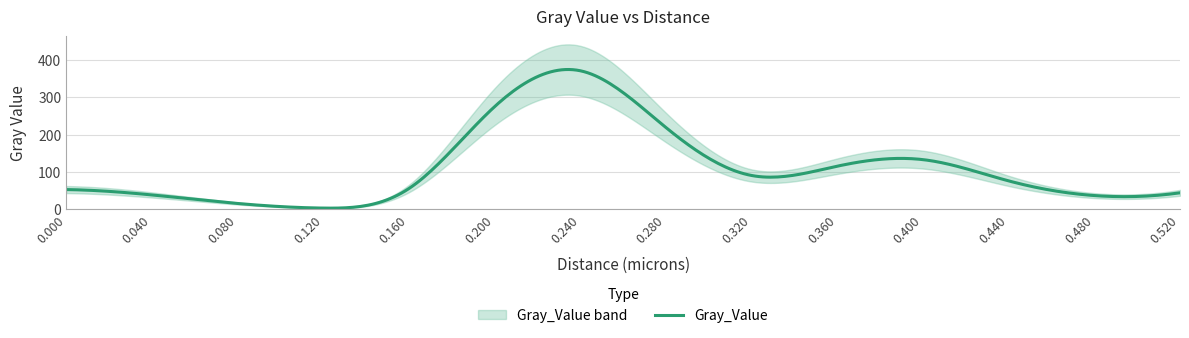

Reading left to right, transcribe all the data shown in this chart.

52.7	38.3	15.4	3.1	55.4	274.8	371.0	218.9	90.4	115.4	132.9	75.9	36.6	44.0